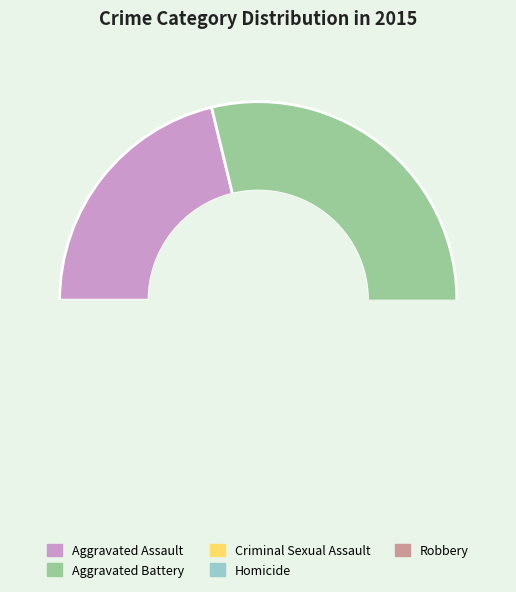

What is the change in value from Criminal Sexual Assault to Robbery?

+263